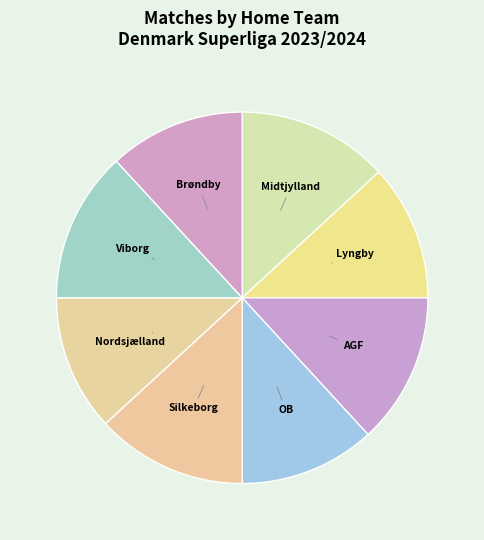

The Viborg slice represents 13% of the pie. True or false?

True